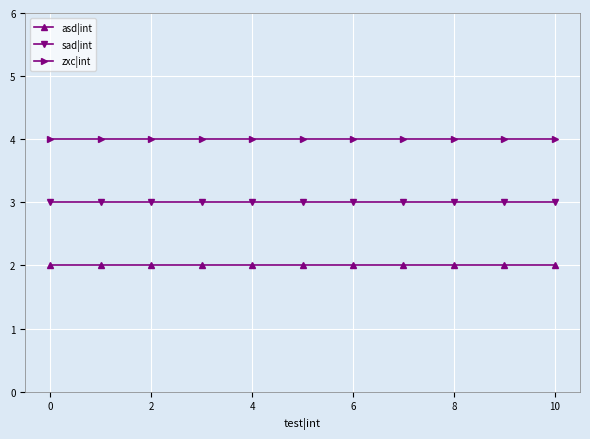

True or false: zxc|int and sad|int cross at least once.

False